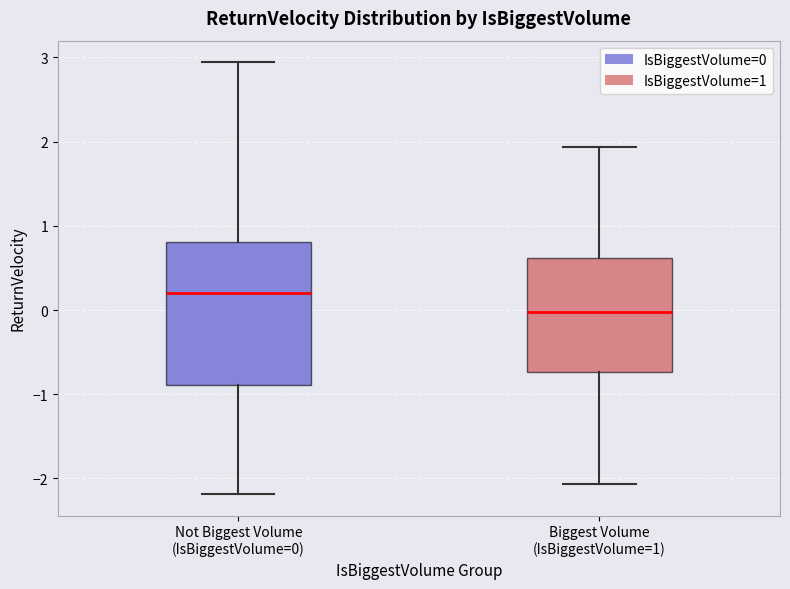

Reading left to right, read every box against the y-axis: the position of its median line, the range the box covers, and the ends of its whiskers. The values are not printed on the chart, so give them approximately, as read against the axis.

Not Biggest Volume (IsBiggestVolume=0): median 0.2, box -0.9 to 0.8, whiskers -2.2 to 2.9
Biggest Volume (IsBiggestVolume=1): median 0.0, box -0.7 to 0.6, whiskers -2.1 to 1.9